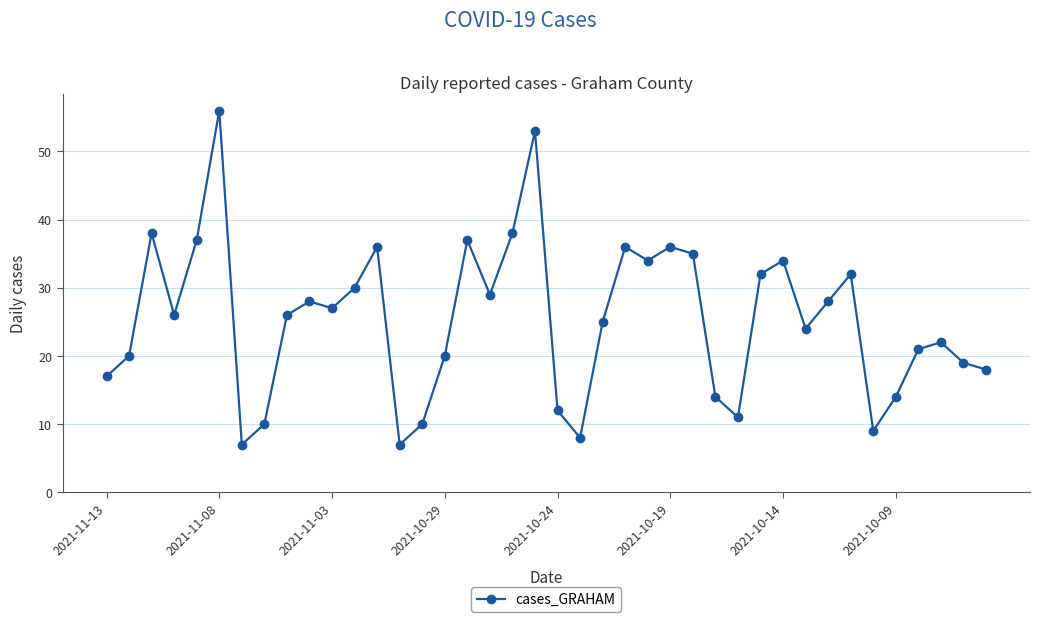

What is the greatest value displayed?

56